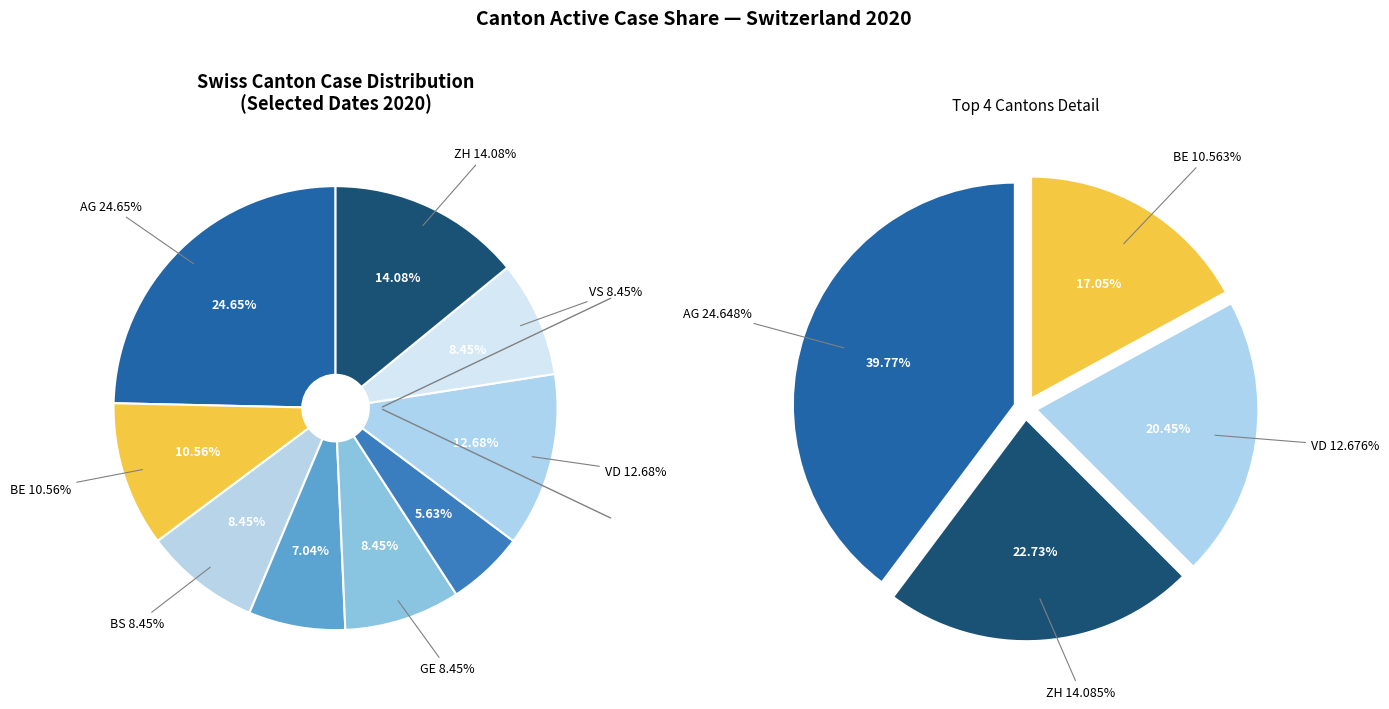

Rank the categories by value from lowest to highest.

LU, FR, BS, GE, VS, BE, VD, ZH, AG